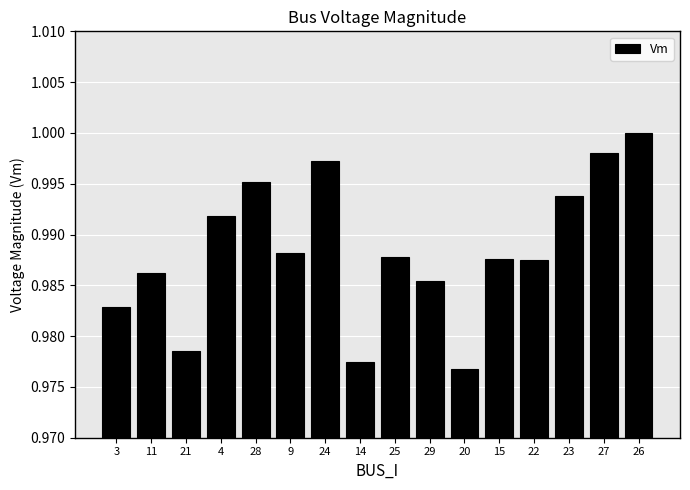

What is the sum of all values?

15.8